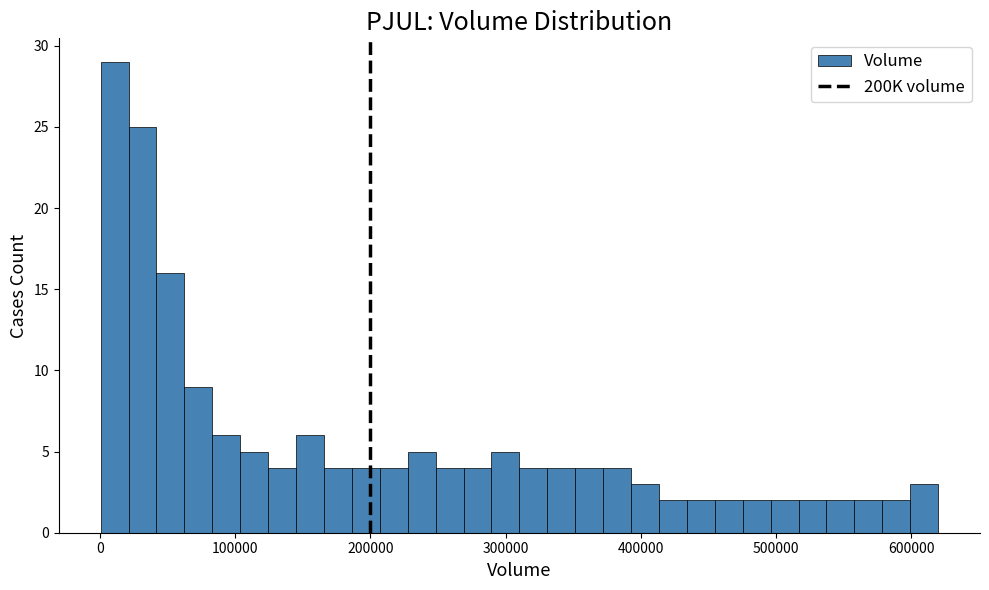

Read against the x-axis, roughly where is the centre of the tallest bar?

10000